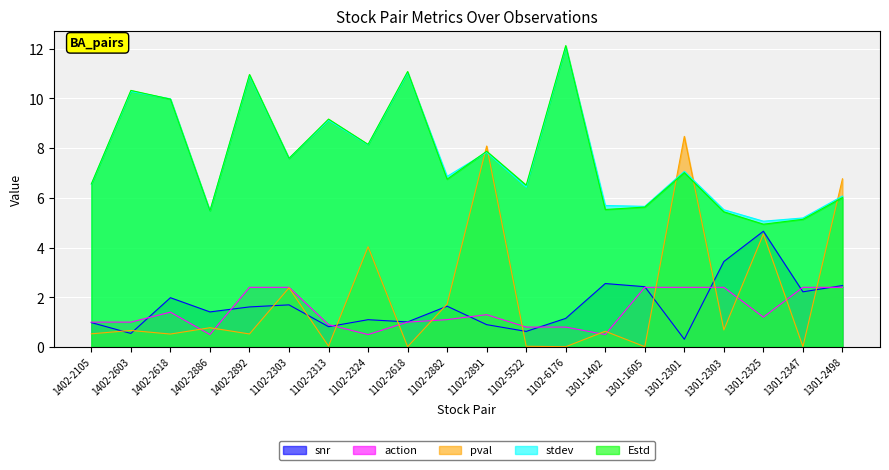

After their last crossing, which series has the higher values: Estd or pval?

pval